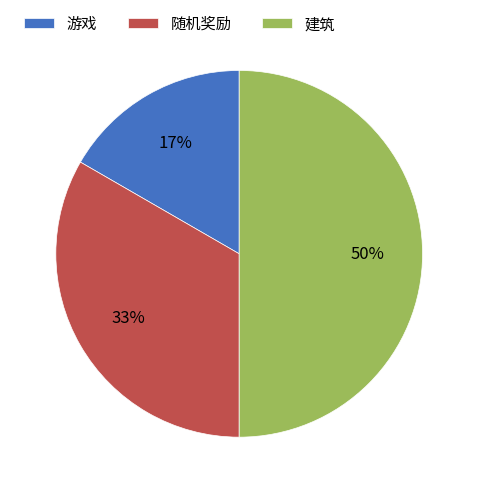

What percentage is the 建筑 slice, to the nearest percent?

50%